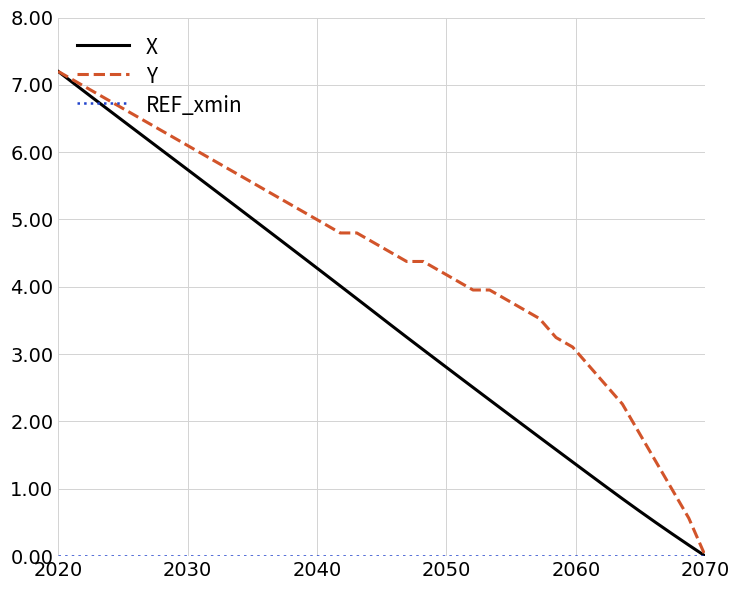

What is the maximum value for Y?

7.2